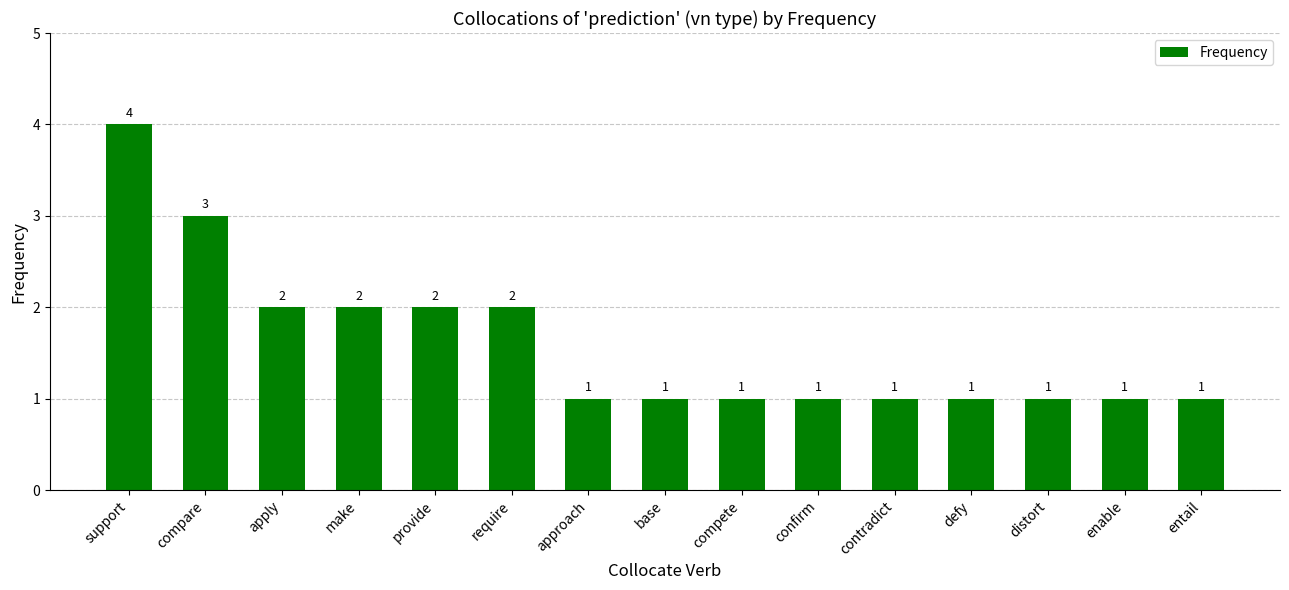

Are the bars horizontal?

No